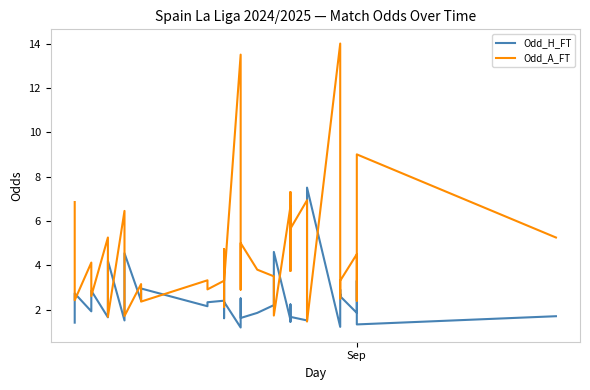

Which series has the largest range (max minus min)?

Odd_A_FT